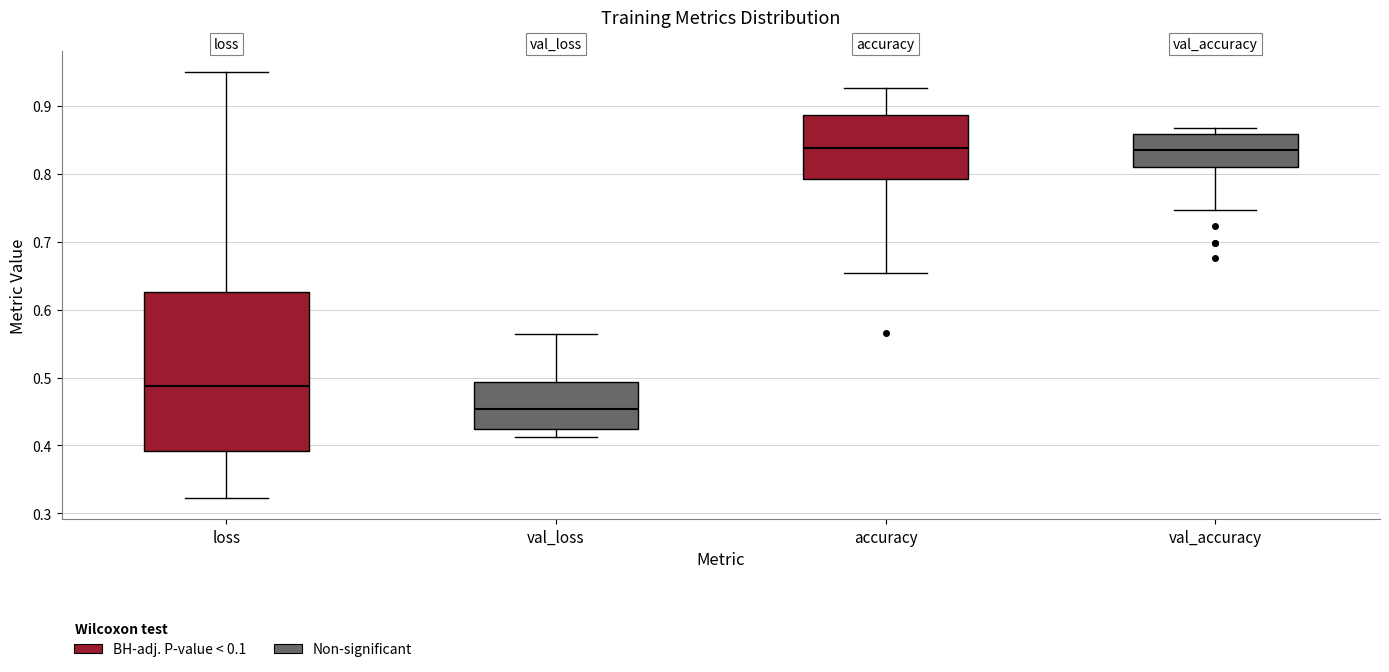

Reading left to right, transcribe this box plot: for each box, give where its median line is, the range the box spans, and where its two whiskers end, as read against the y-axis. The values are not printed on the chart, so give them approximately, as read against the axis.

loss: median 0.49, box 0.39 to 0.63, whiskers 0.32 to 0.95
val_loss: median 0.45, box 0.42 to 0.49, whiskers 0.41 to 0.56
accuracy: median 0.84, box 0.79 to 0.89, whiskers 0.65 to 0.93
val_accuracy: median 0.83, box 0.81 to 0.86, whiskers 0.75 to 0.87